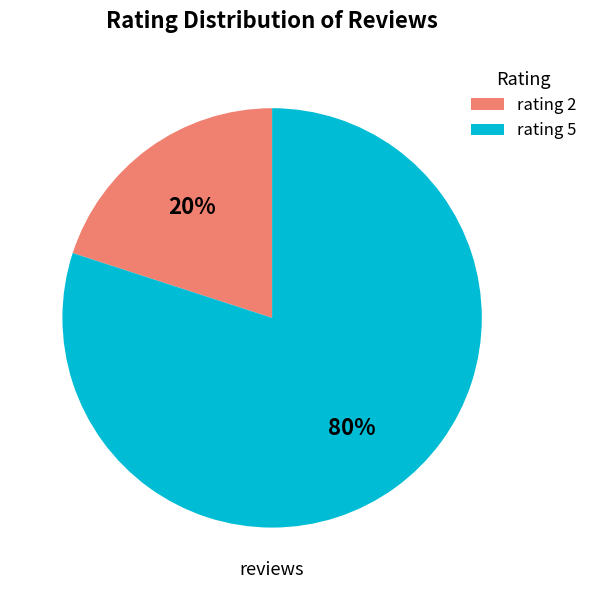

The rating 2 slice represents 20% of the pie. True or false?

True